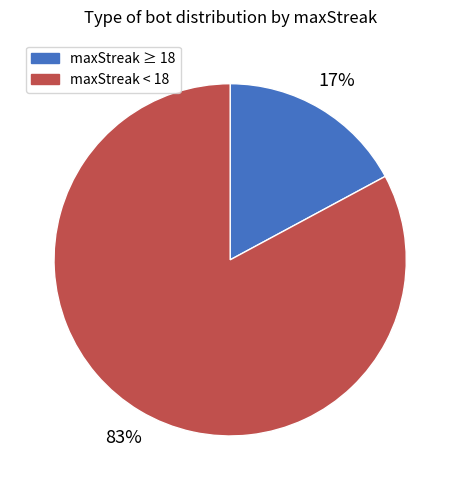

To the nearest percent, what is the average slice percentage?

50%